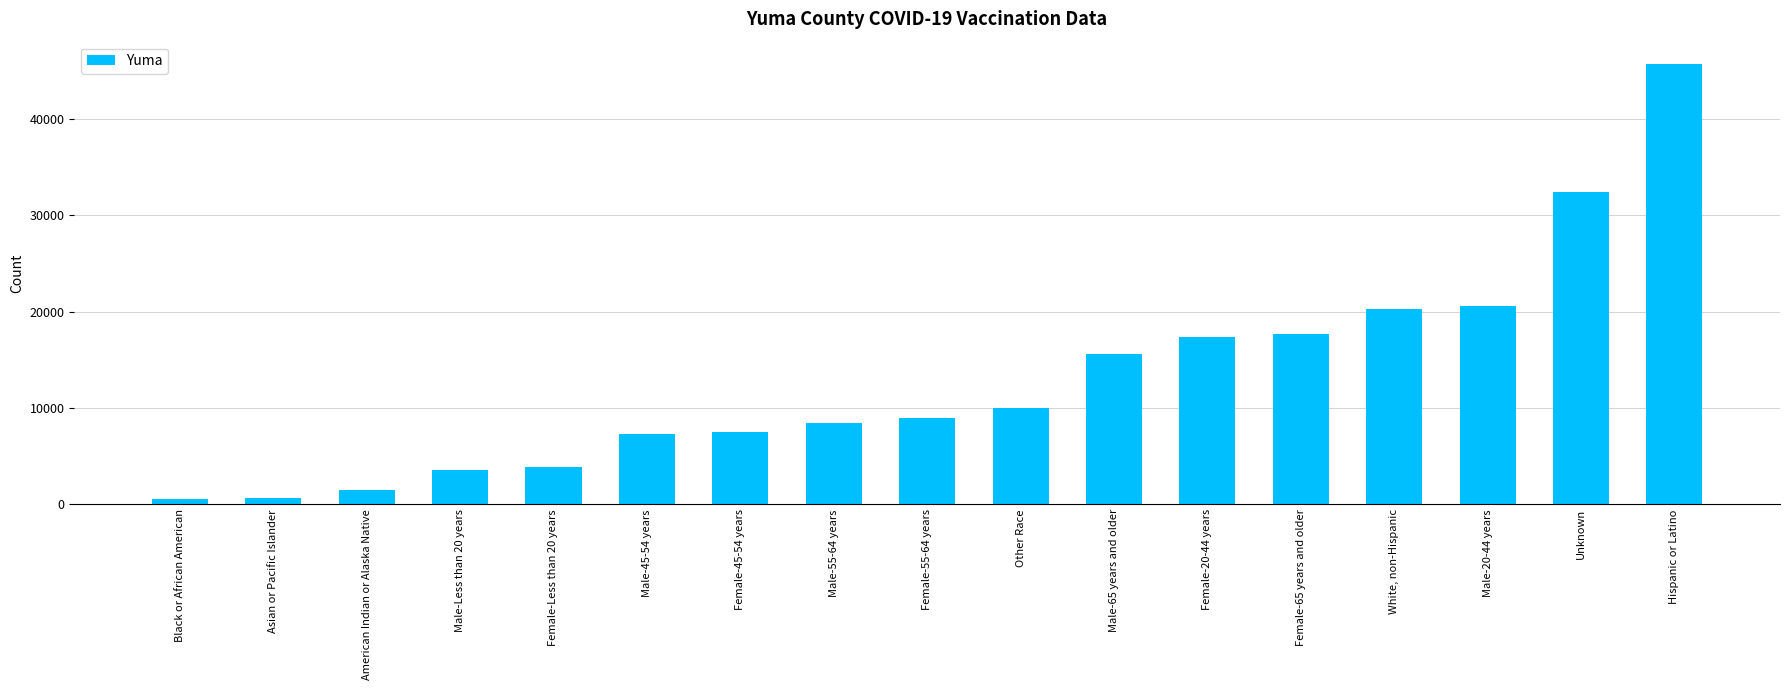

What is the change in value from Black or African American to Other Race?

+9367